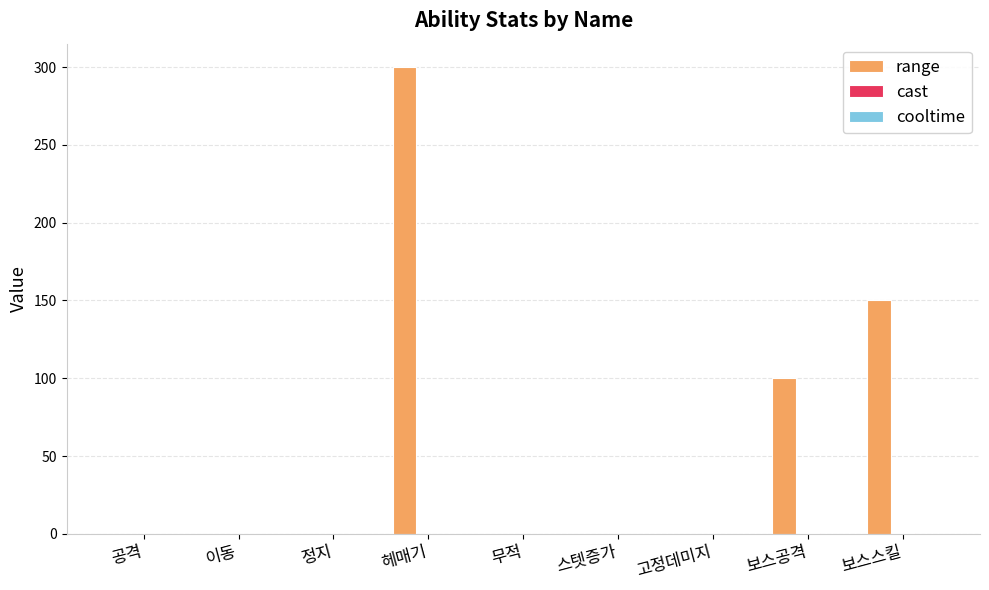

At which category does the chart reach its peak across all series?

헤매기